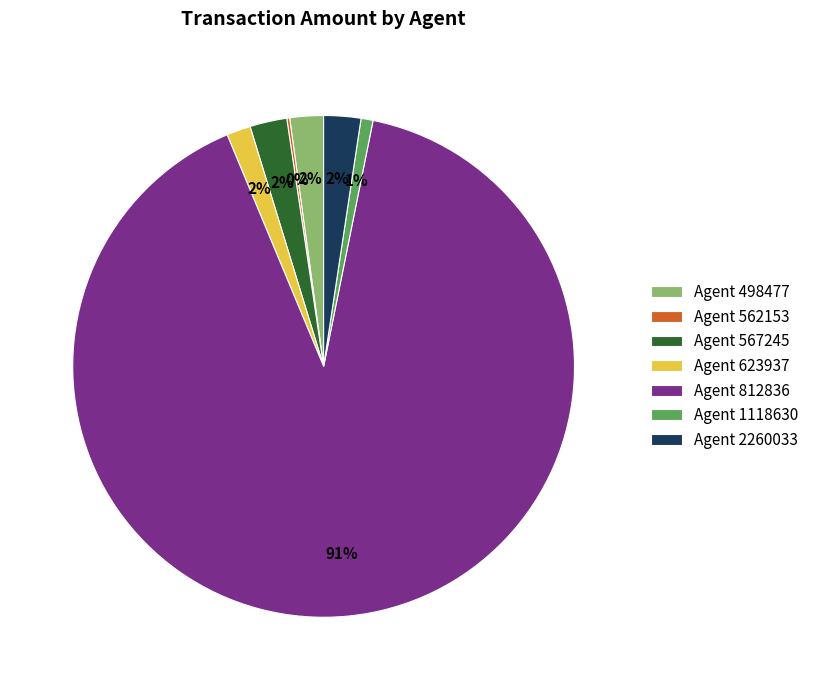

Which slice is the largest?

Agent 812836